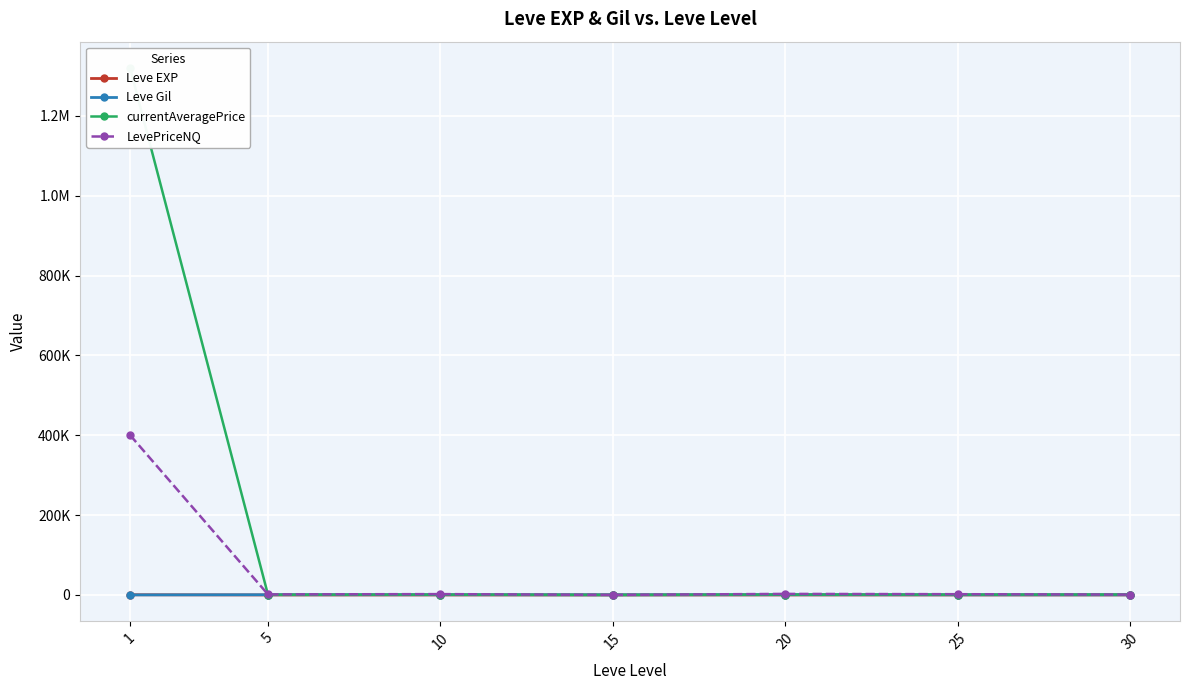

At which category is the sum across all series the highest?

1